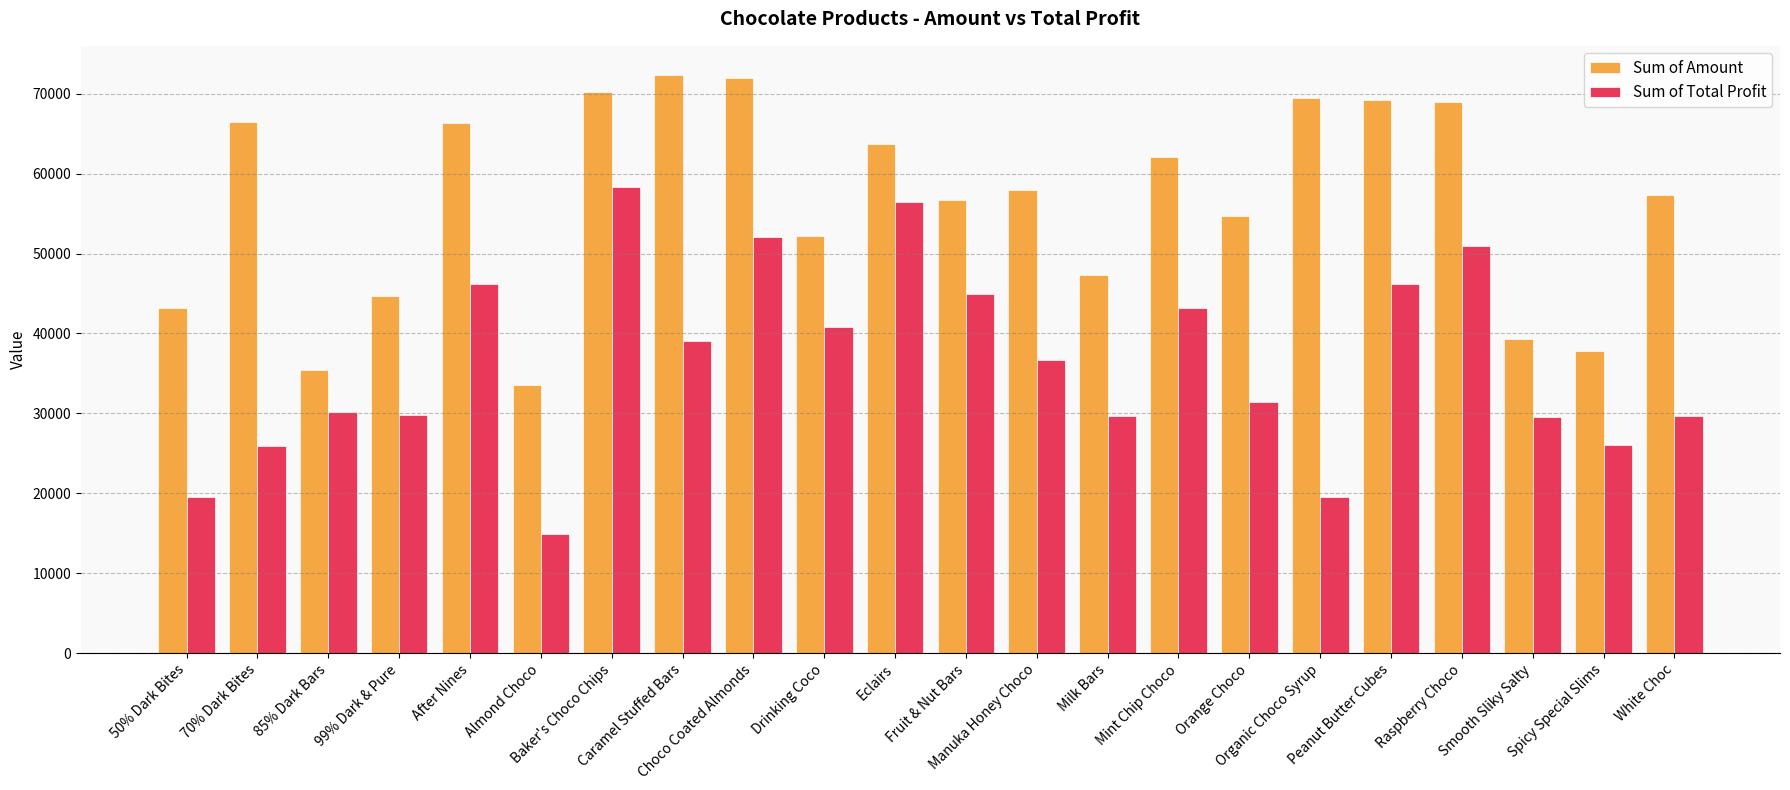

What is the label of the 16th bar from the left?

Orange Choco